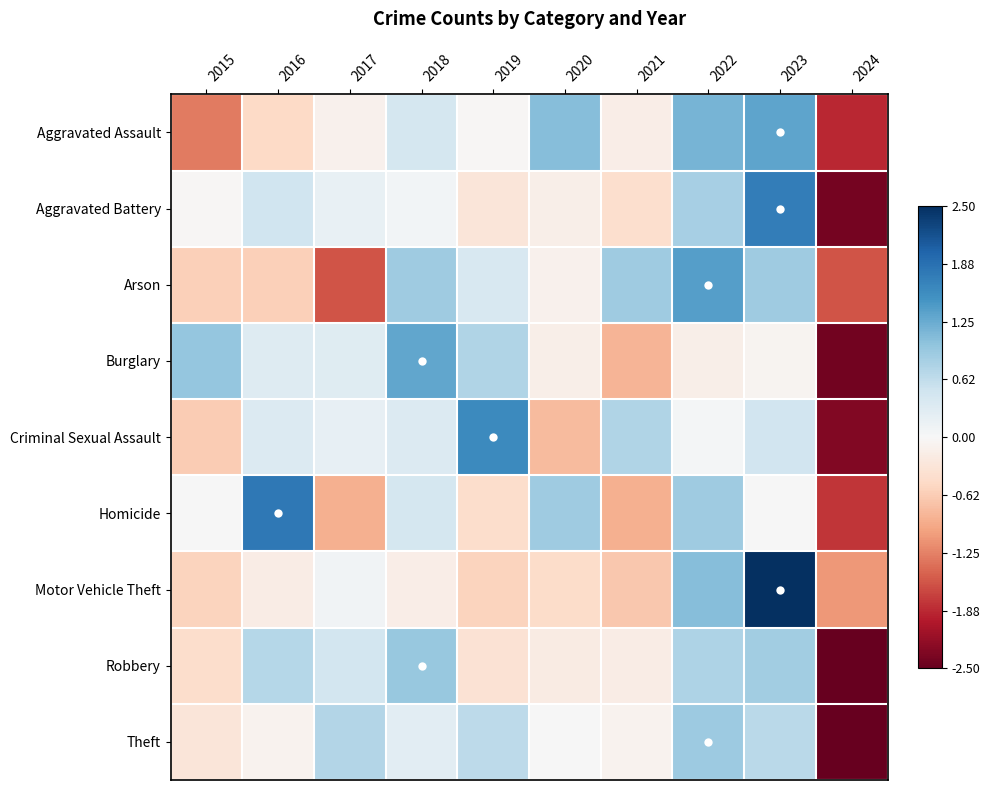

Count the number of data series in this chart.

9